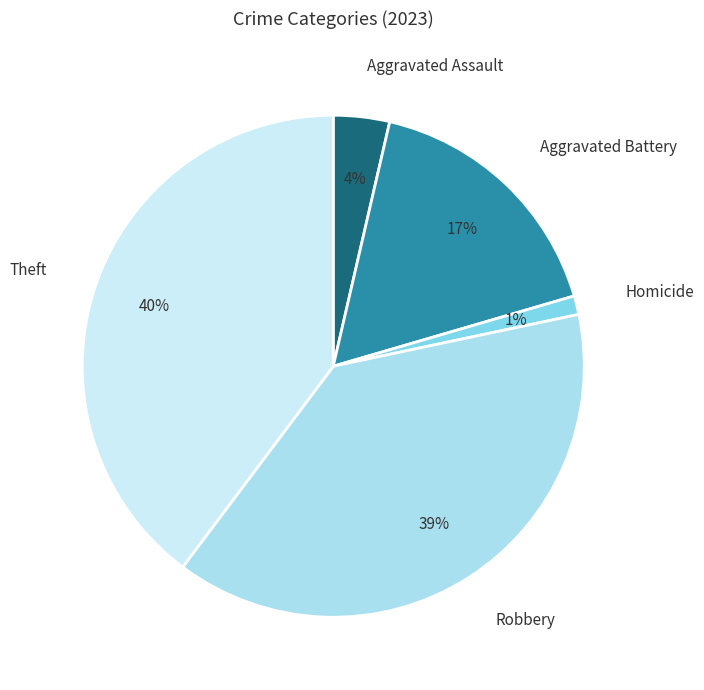

To the nearest percent, what portion does Aggravated Battery represent?

17%